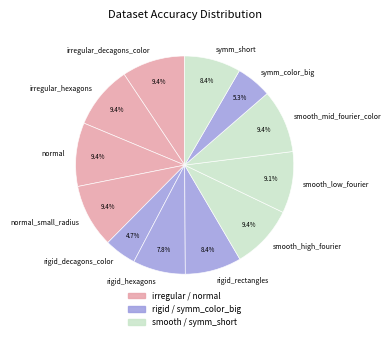

Which has a higher value, symm_short or rigid_decagons_color?

symm_short